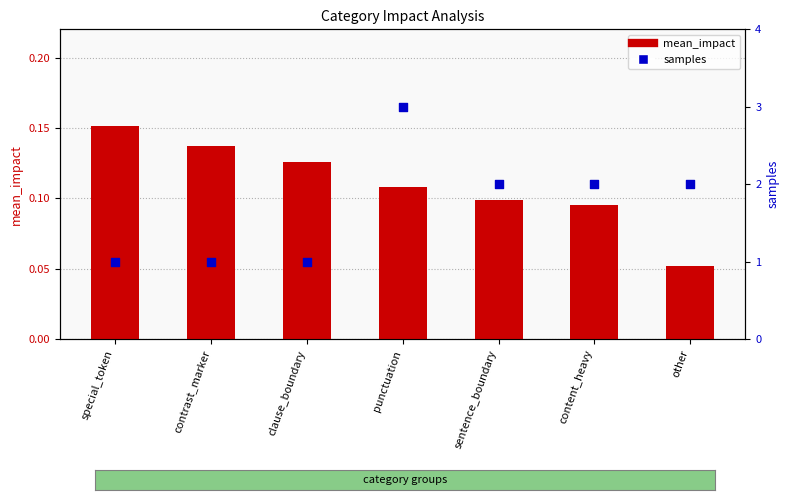

At how many categories does at least one series exceed 0?

7